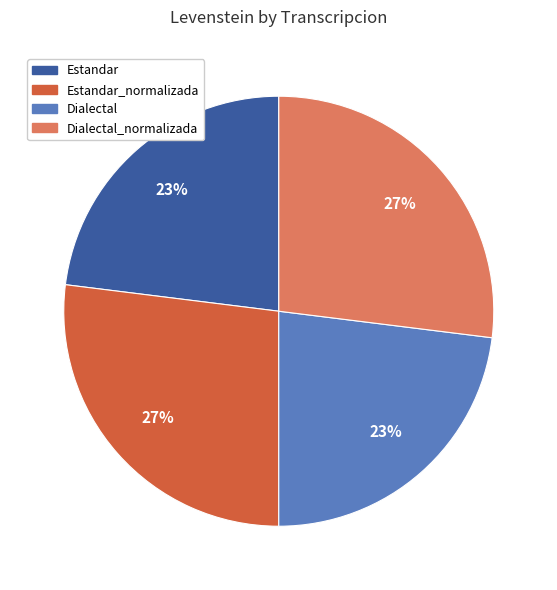

Is there a majority slice in this chart?

No